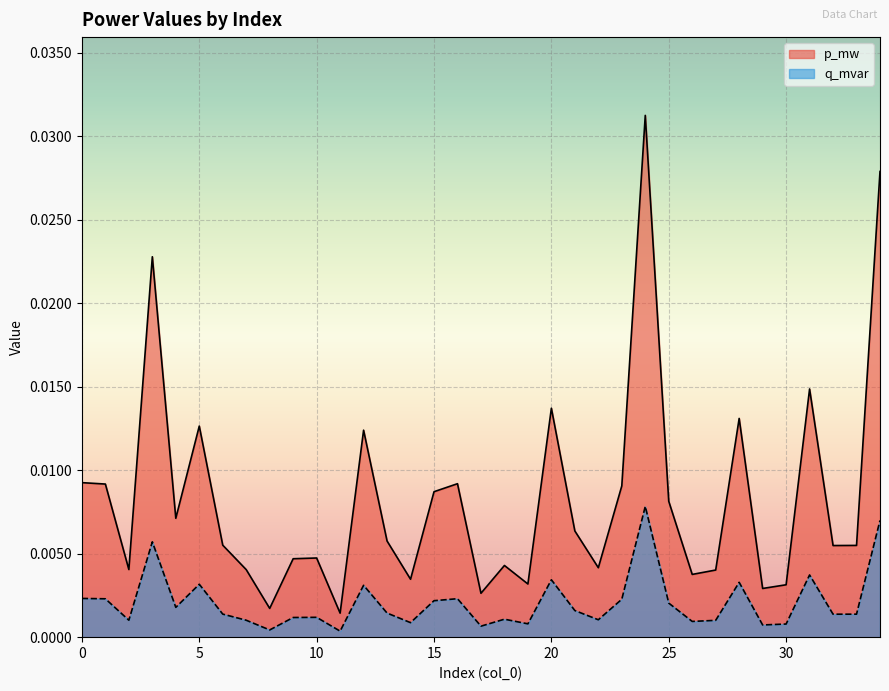

Which series has the widest spread of values?

p_mw